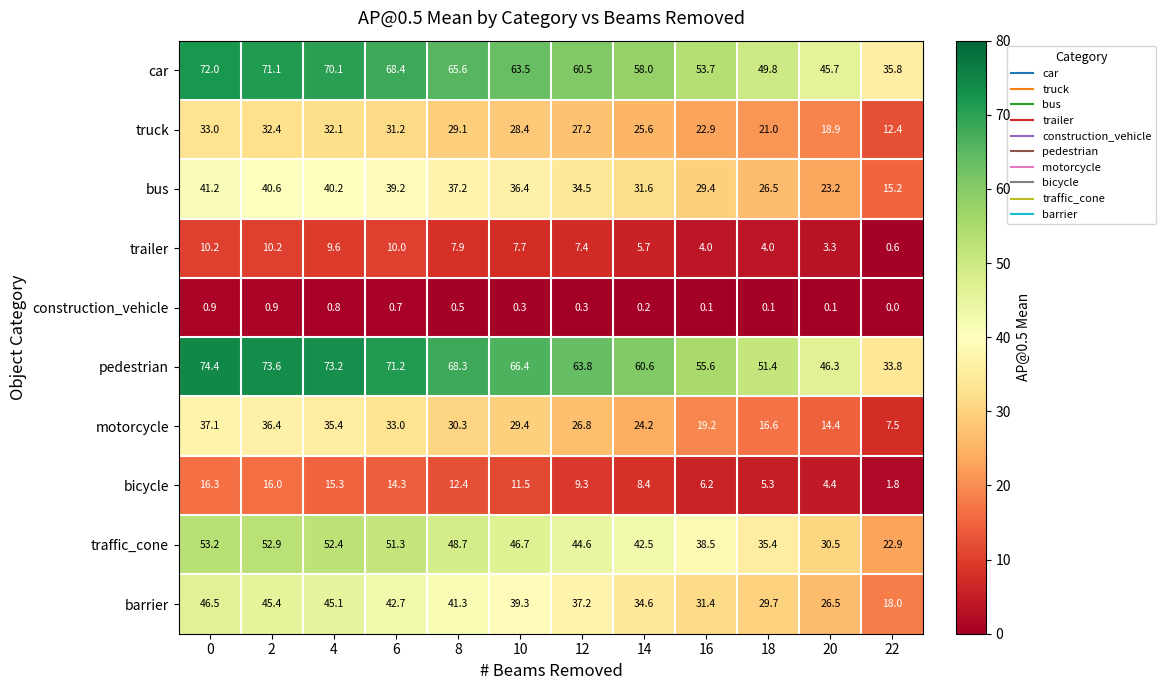

What is the spread (max minus min) of values at 8?

67.8